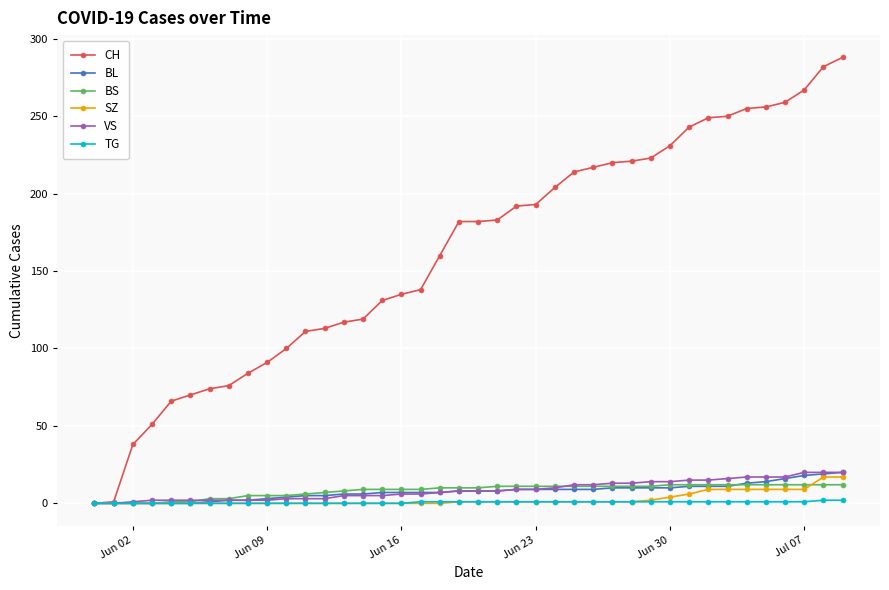

Which series has the widest spread of values?

CH